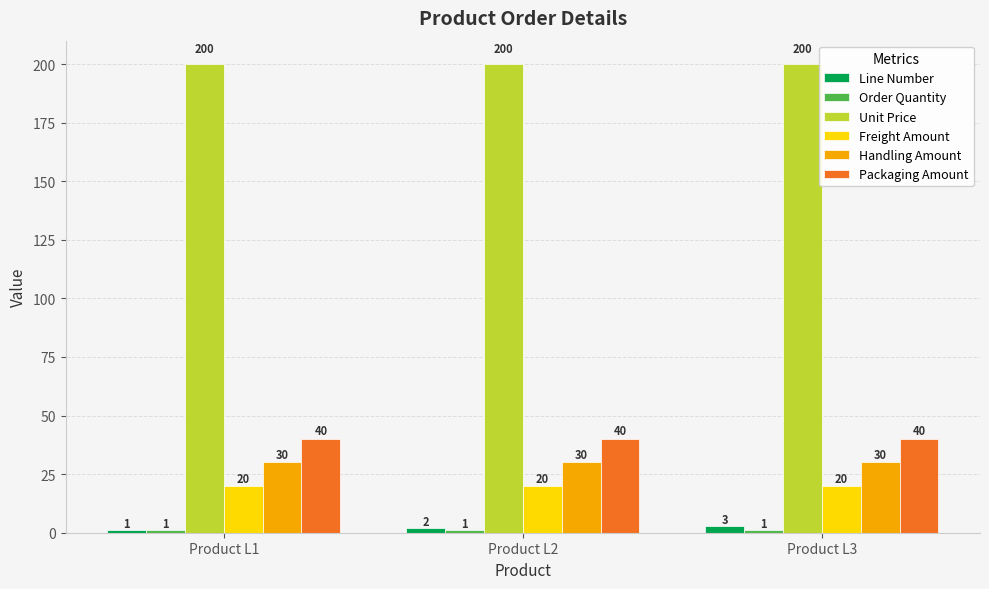

Which series has the largest range (max minus min)?

Line Number